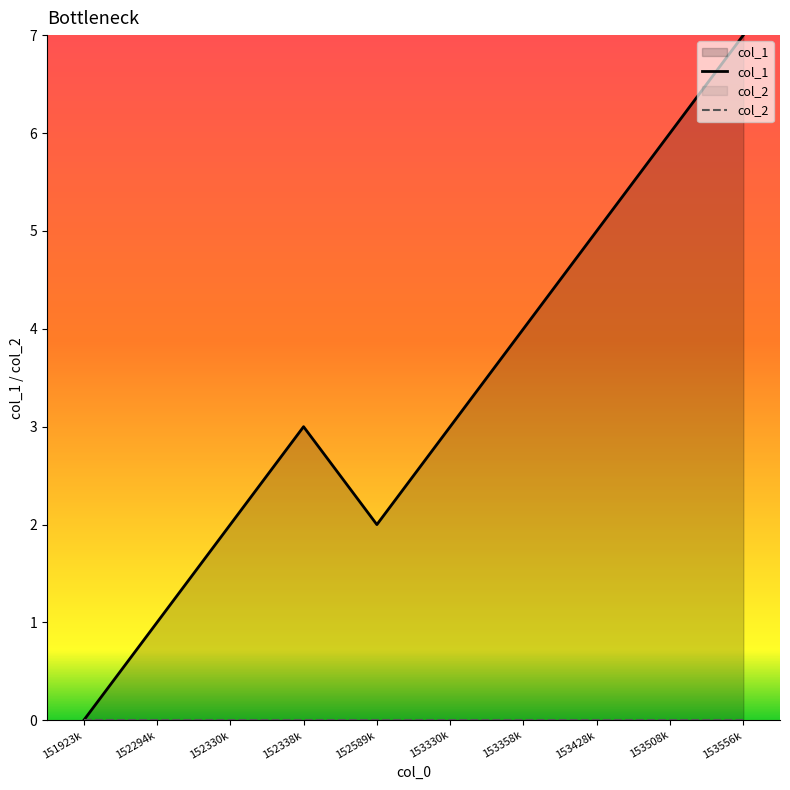

What is the label of the 8th point from the left?

153428k